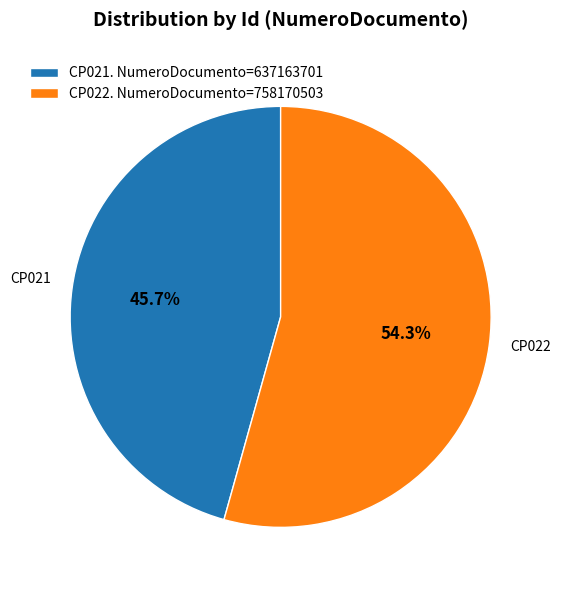

How much of the chart is everything except CP022. NumeroDocumento=758170503?

45.7%